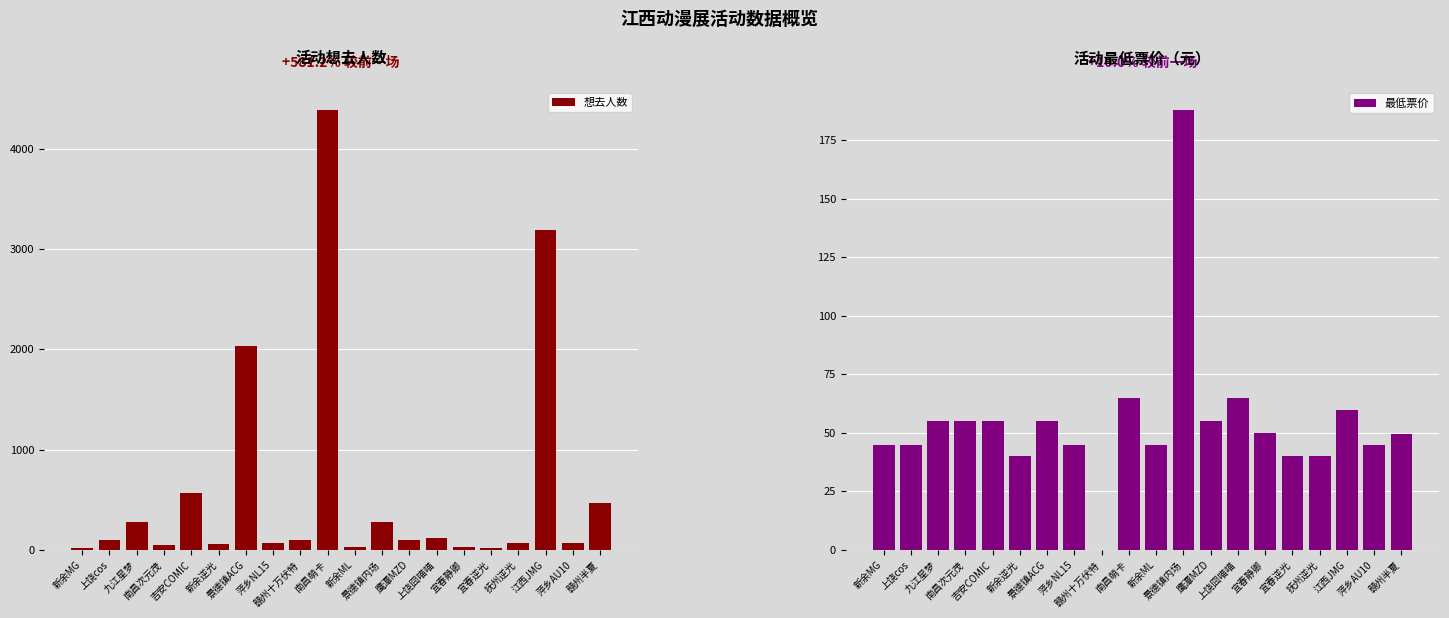

Reading right to left, transcribe all the data shown in this chart.

想去人数: 470.0	69.0	3194.0	71.0	16.0	26.0	114.0	101.0	281.0	33.0	4388.0	103.0	67.0	2029.0	58.0	565.0	51.0	277.0	95.0	21.0
最低票价: 49.5	45.0	59.9	40.0	40.0	50.0	65.0	55.0	188.0	45.0	65.0	0.0	45.0	55.0	40.0	55.0	55.0	55.0	45.0	45.0